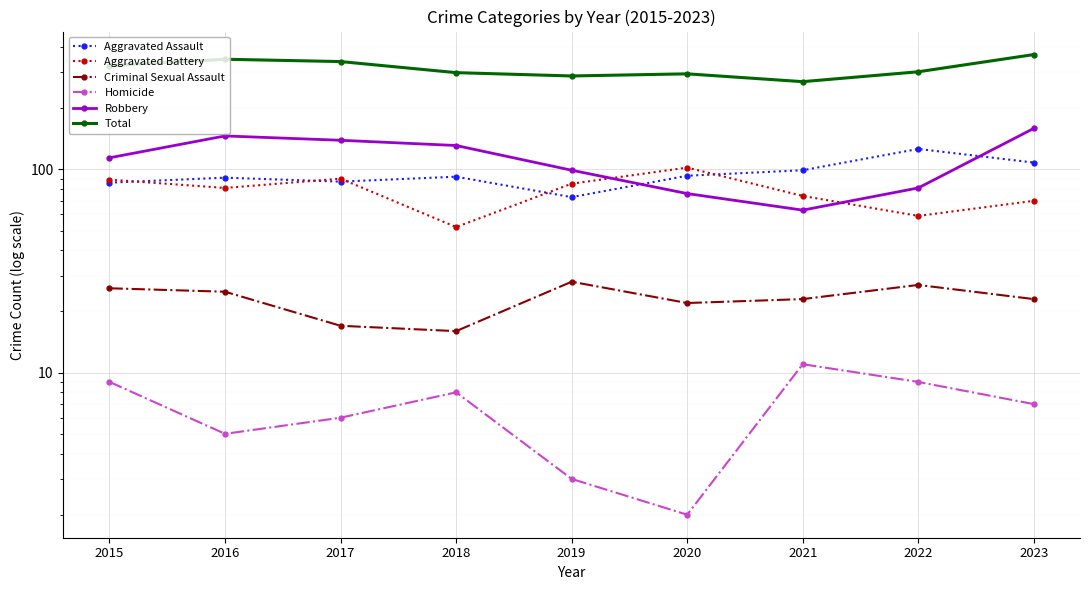

True or false: Aggravated Battery and Homicide intersect in this chart.

False